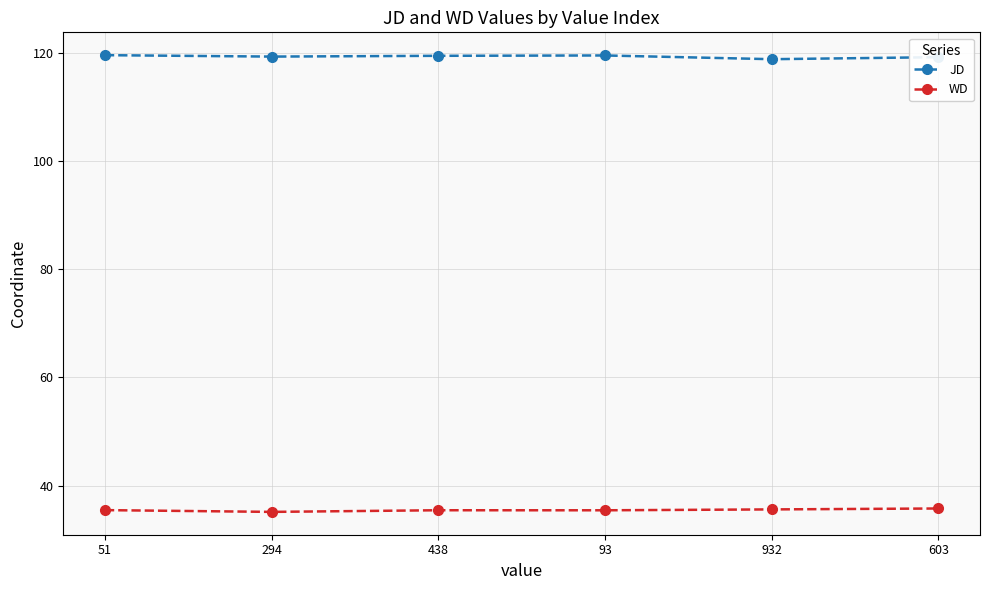

What is the smallest value displayed?

35.1